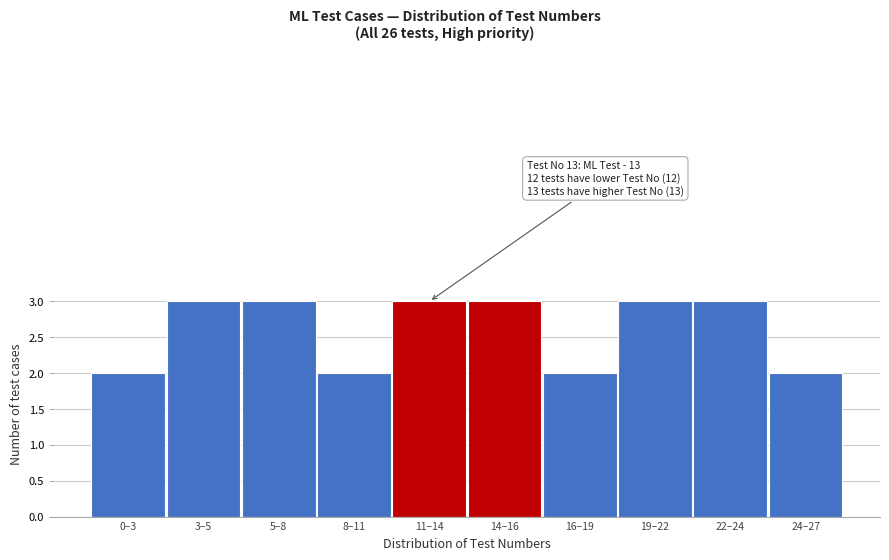

Reading right to left, list all the values displayed in this chart.

2	3	3	2	3	3	2	3	3	2